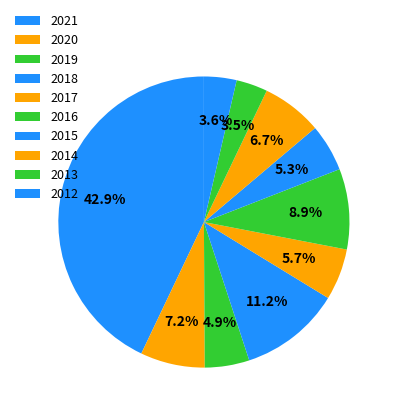

To the nearest percent, what is the combined percentage of 2014 and 2016?

16%